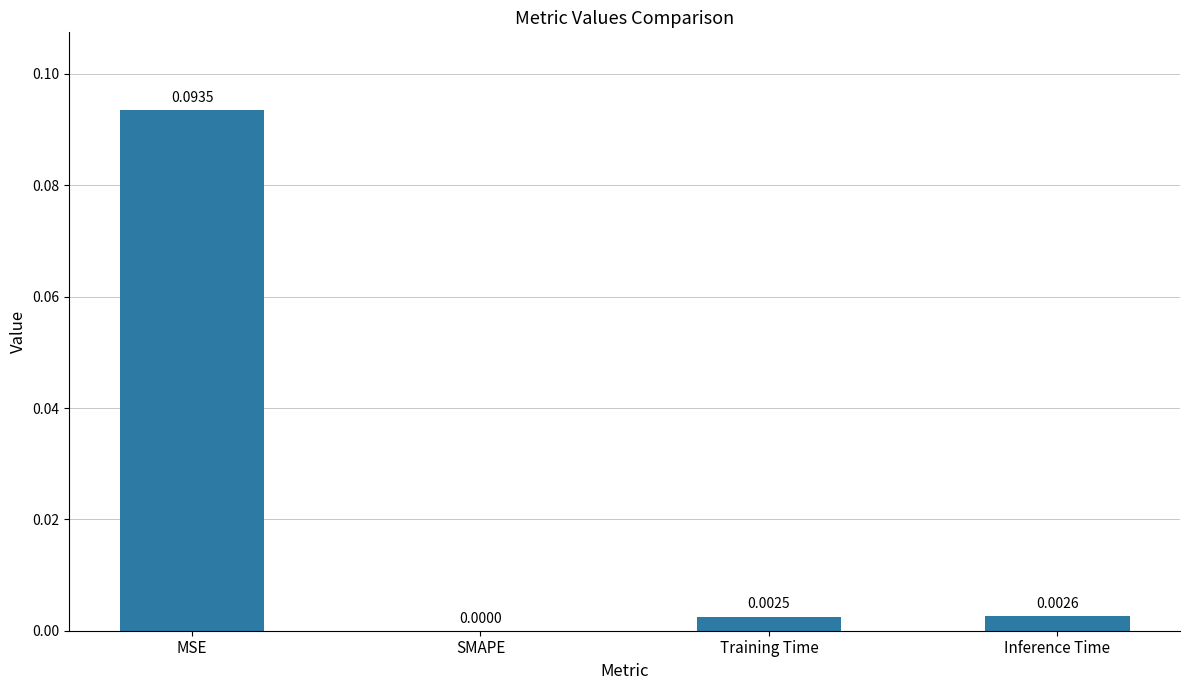

Between SMAPE and MSE, which is larger?

MSE